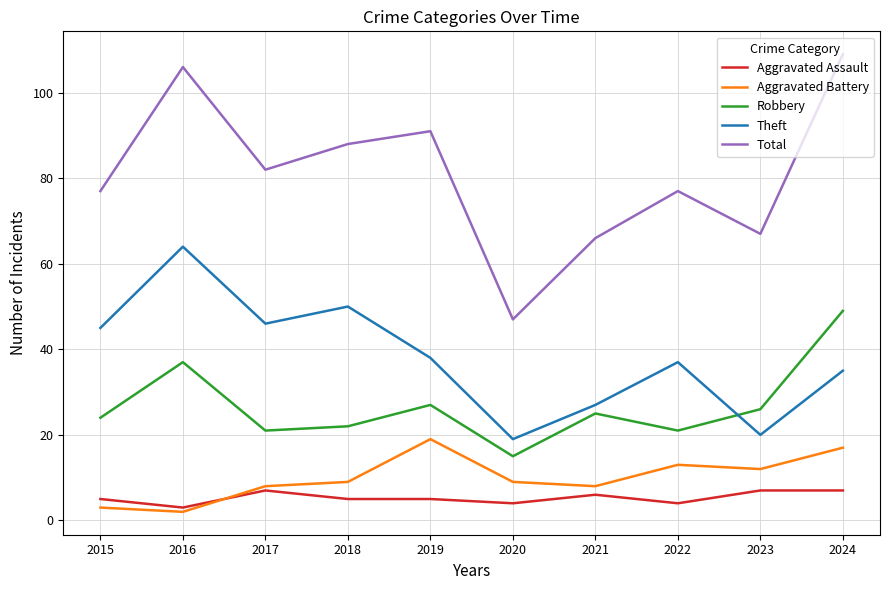

How many lines are shown in the chart?

5